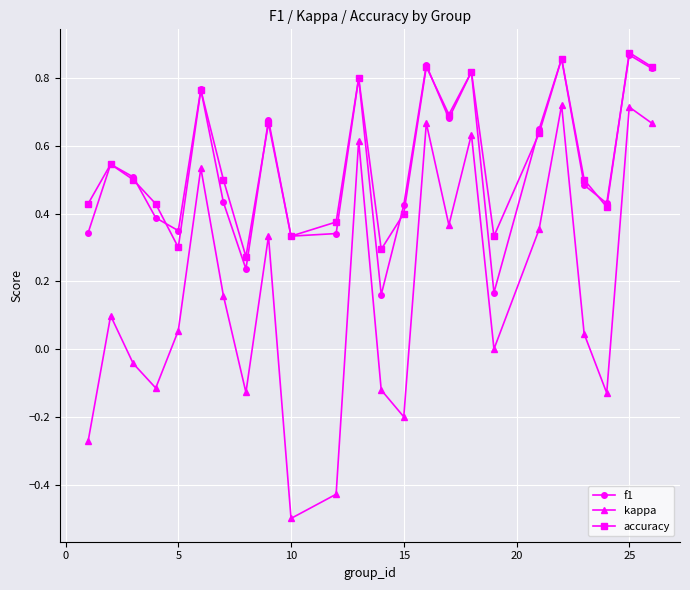

True or false: accuracy has more than 0 points higher than both neighbors.

True